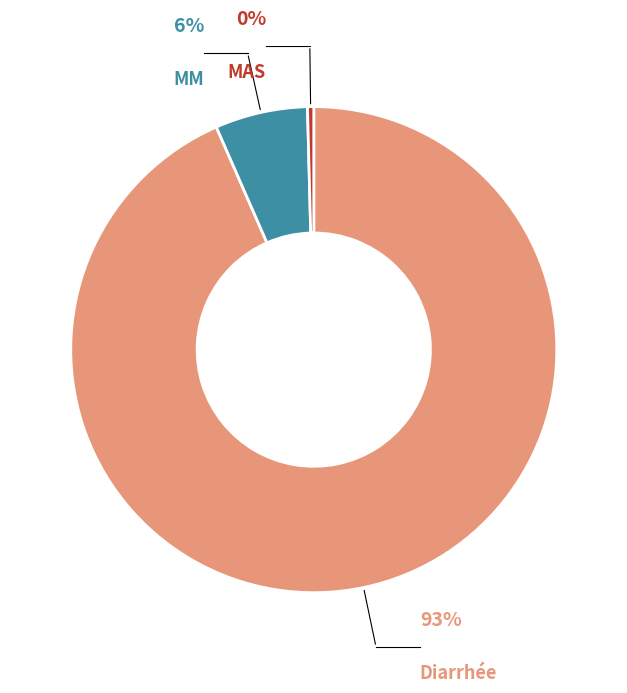

What is the largest slice in the pie chart?

Diarrhée